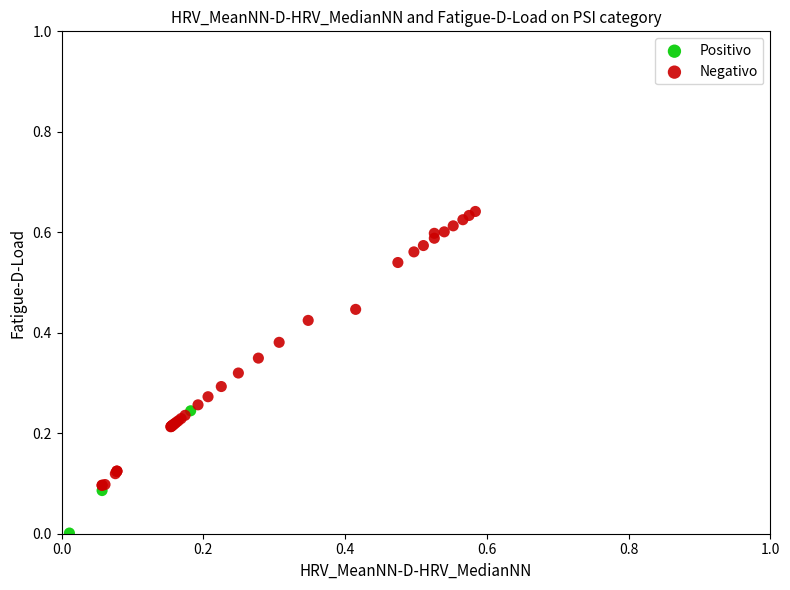

Which series reaches the minimum Y coordinate?

Positivo